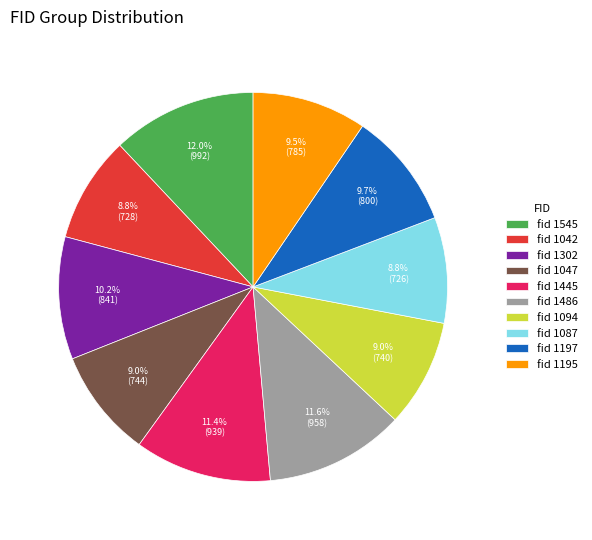

Count the number of slices in the pie.

10